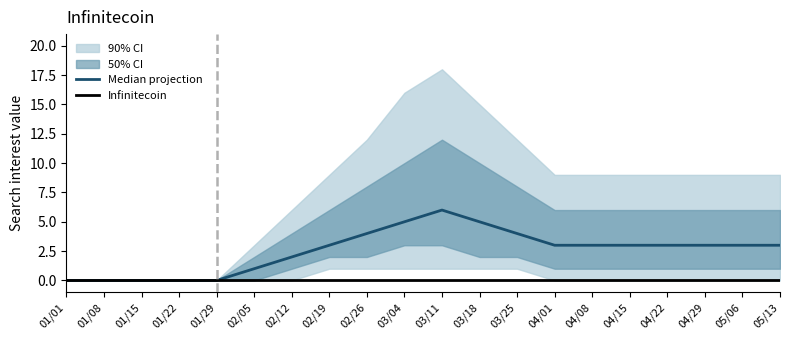

What position from the left is 03/18?

12